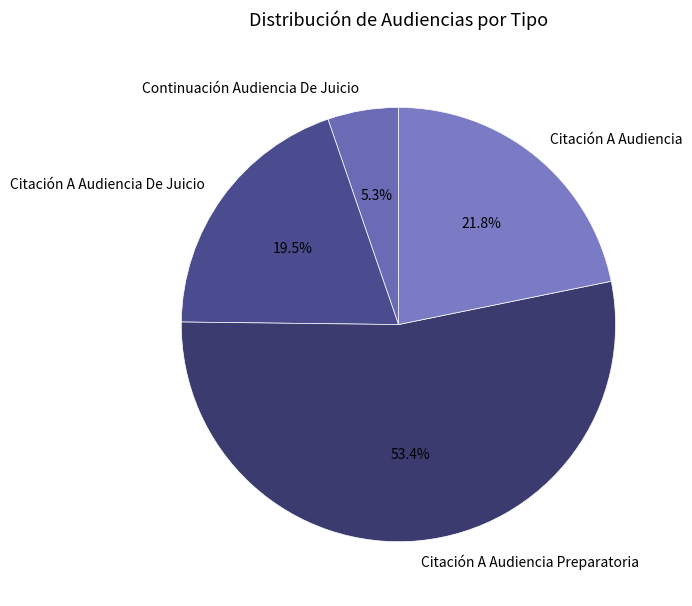

True or false: Citación A Audiencia accounts for 35% of the total.

False